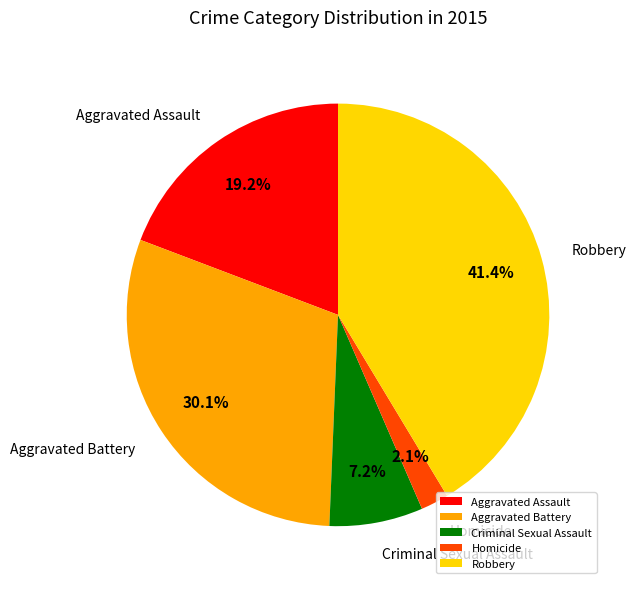

Rank the categories by value from highest to lowest.

Robbery, Aggravated Battery, Aggravated Assault, Criminal Sexual Assault, Homicide